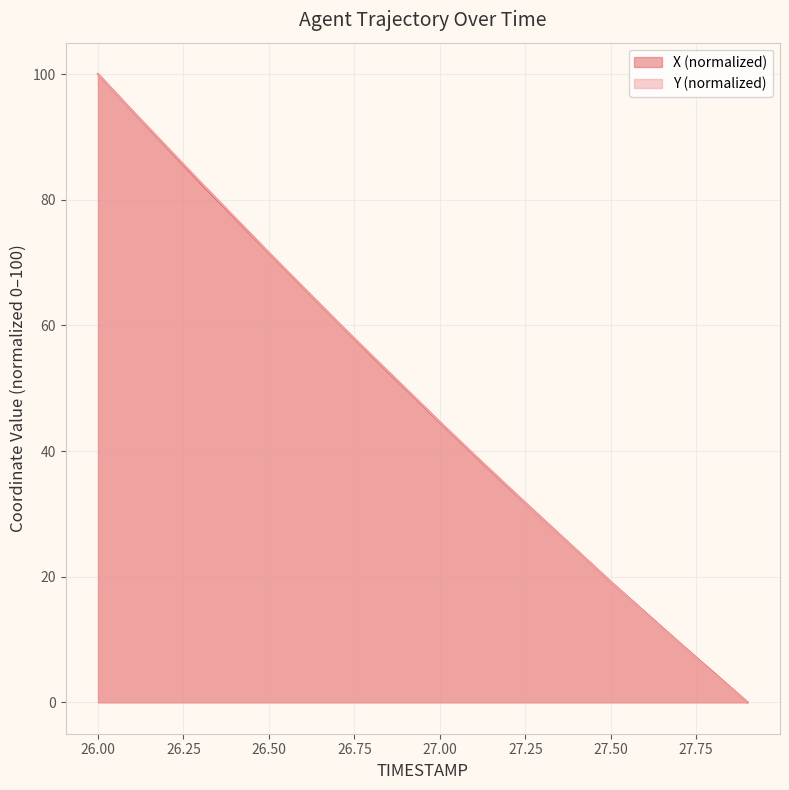

Which has a higher value, 26.3 or 26.4?

26.3